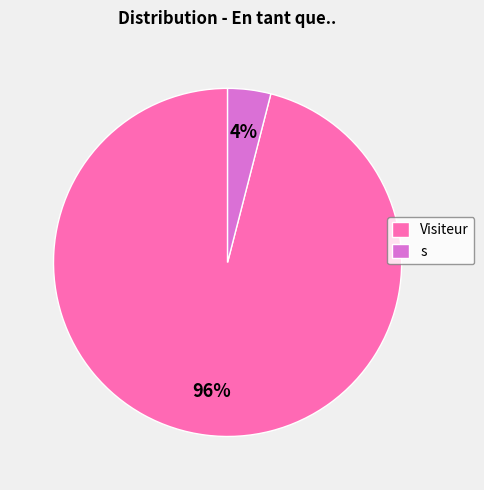

Combined, do s and Visiteur account for over 50%?

Yes